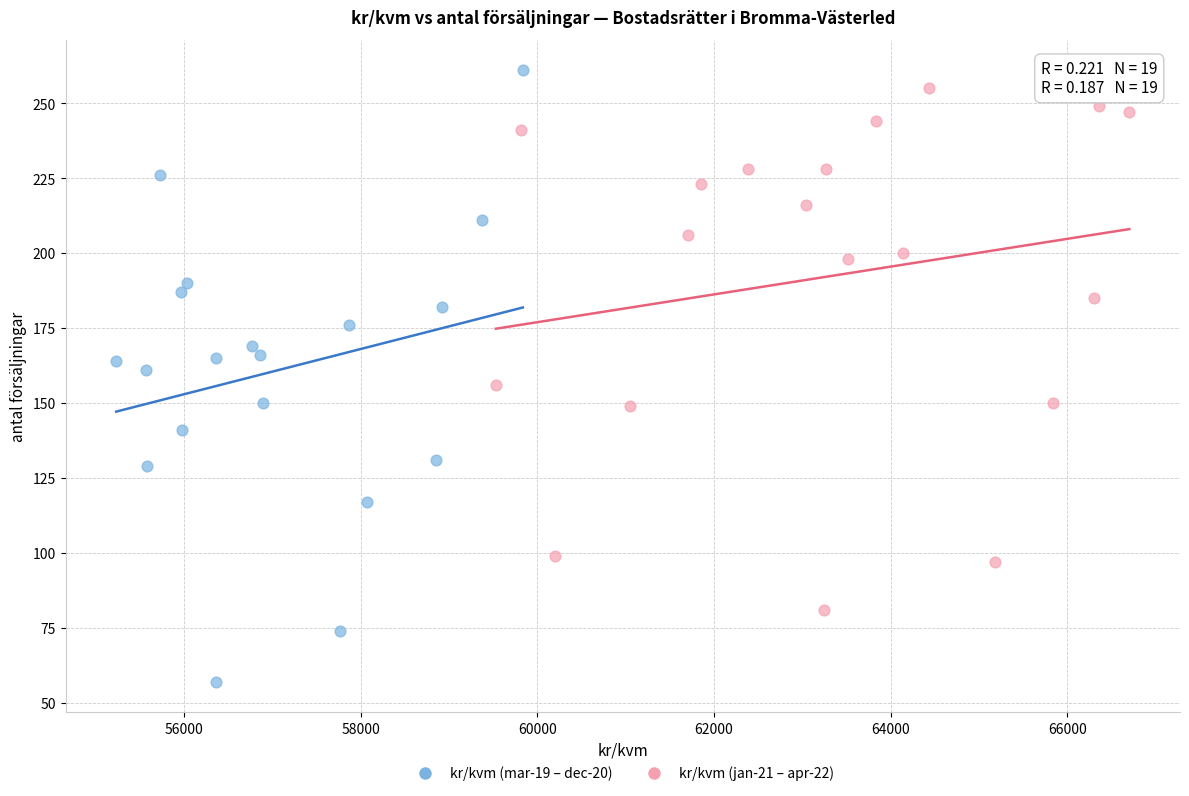

Which series reaches the minimum Y coordinate?

kr/kvm (mar-19 – dec-20)